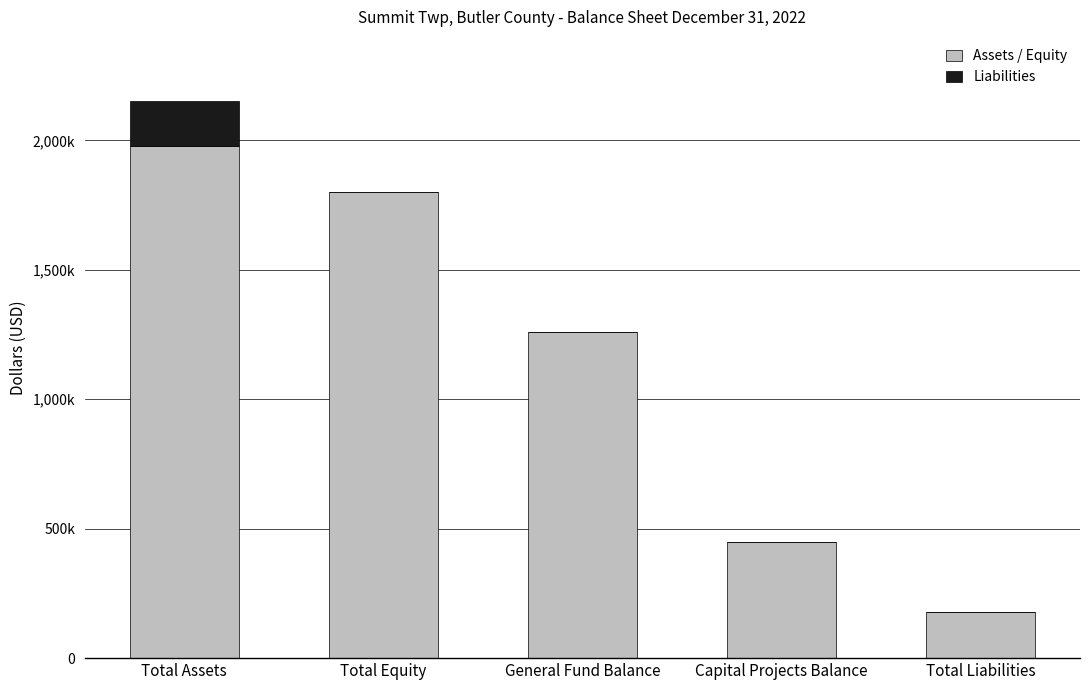

What is the label of the 1st bar from the left?

Total Assets